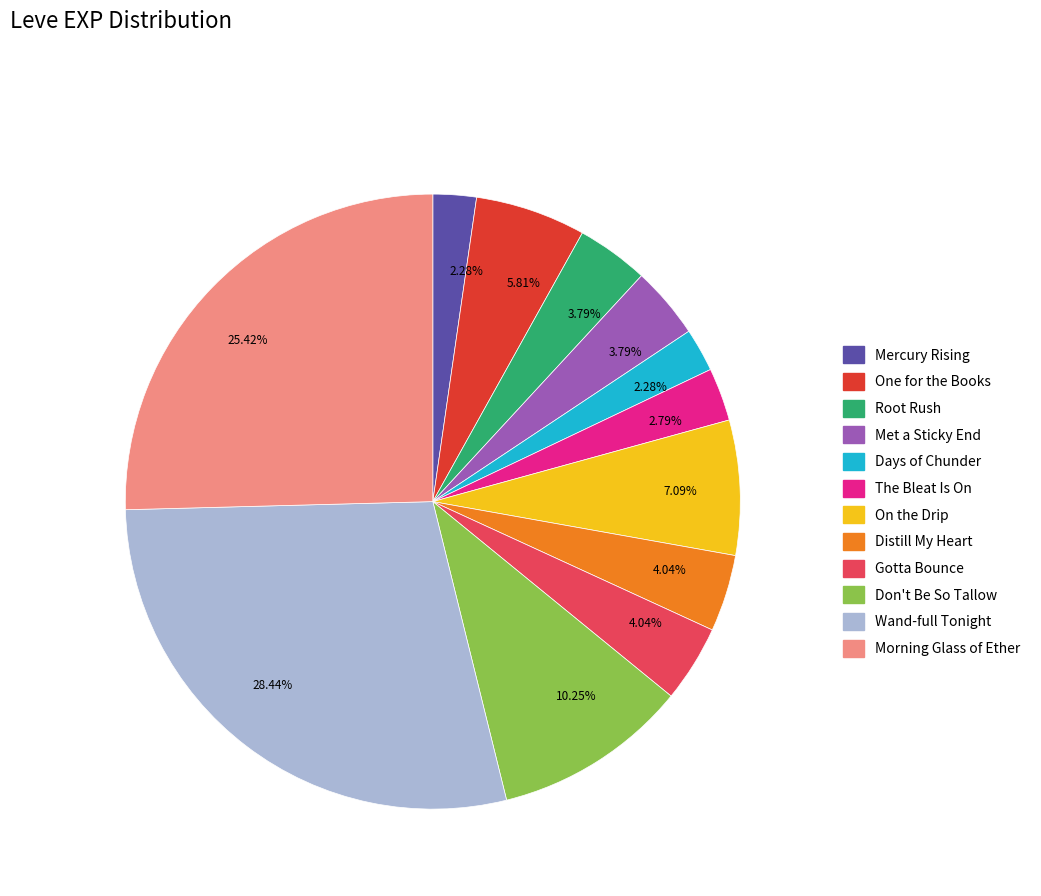

How many segments does this pie chart have?

12